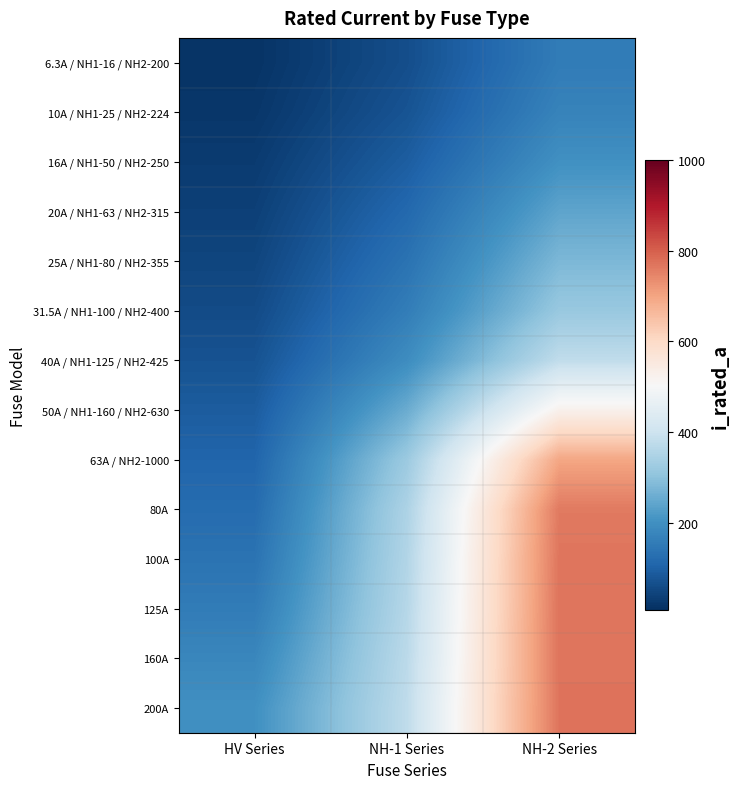

At NH-1 Series, list the series in order from largest to smallest.

200A, 160A, 125A, 100A, 80A, 63A / NH2-1000, 50A / NH1-160 / NH2-630, 40A / NH1-125 / NH2-425, 31.5A / NH1-100 / NH2-400, 25A / NH1-80 / NH2-355, 20A / NH1-63 / NH2-315, 16A / NH1-50 / NH2-250, 10A / NH1-25 / NH2-224, 6.3A / NH1-16 / NH2-200